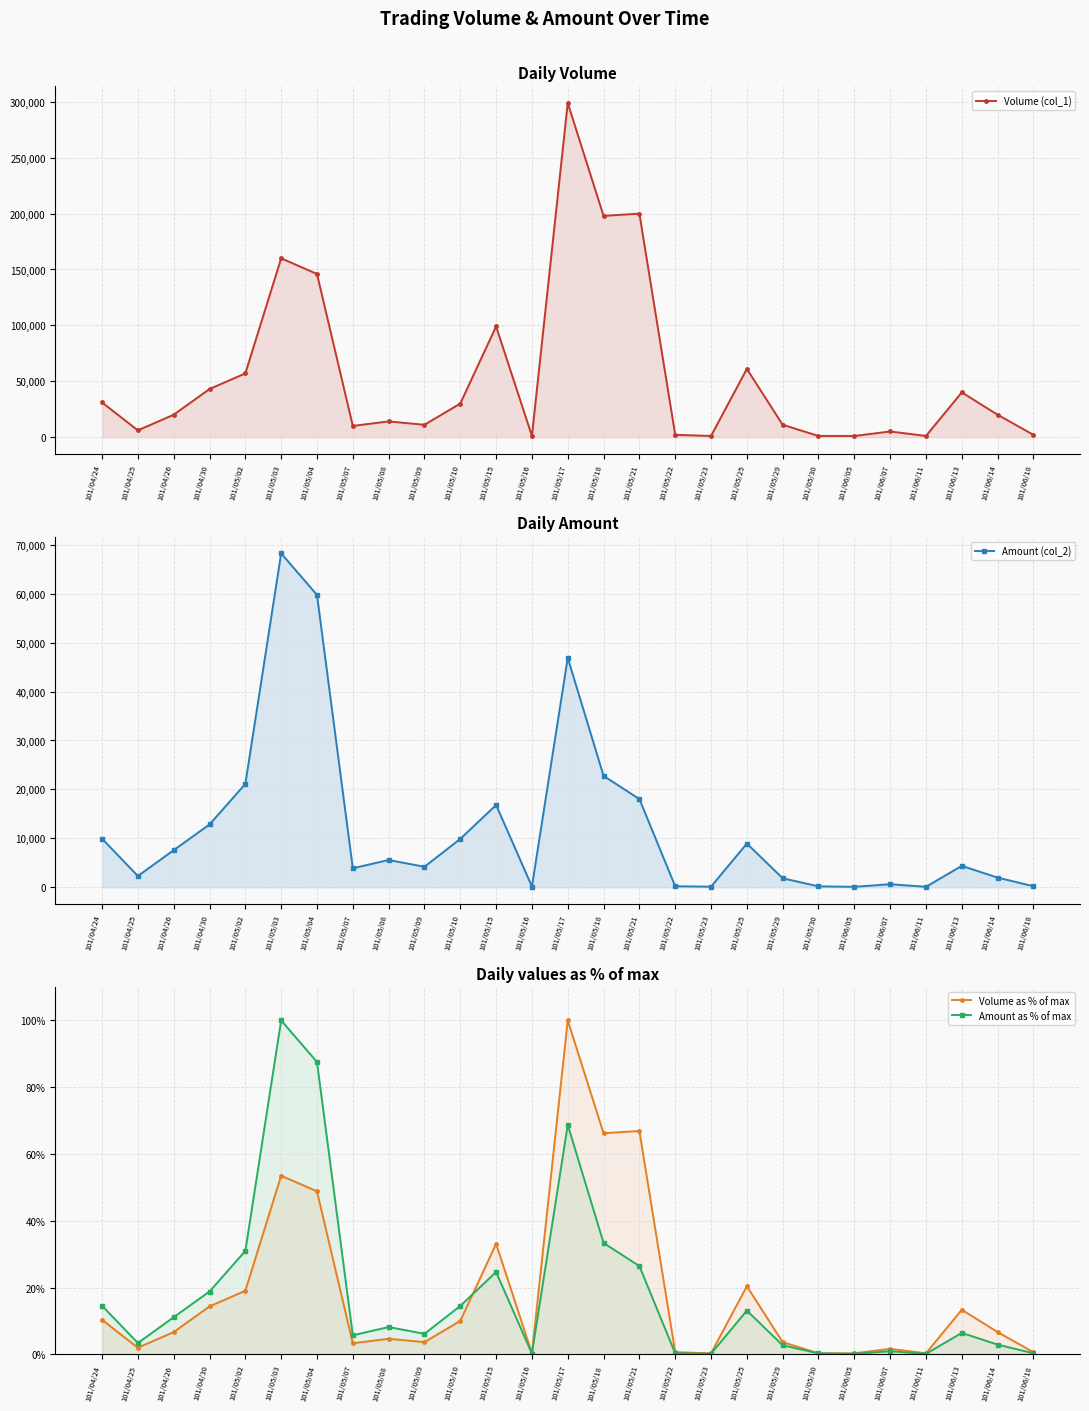

At how many categories does at least one series exceed 147589?

4